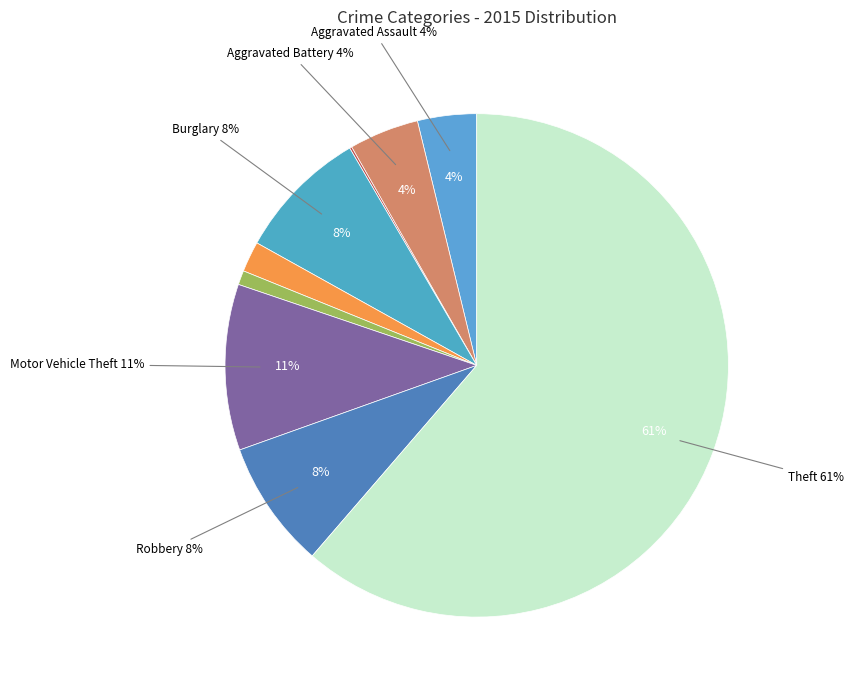

What percentage do Aggravated Assault and Arson together represent?

3.9%